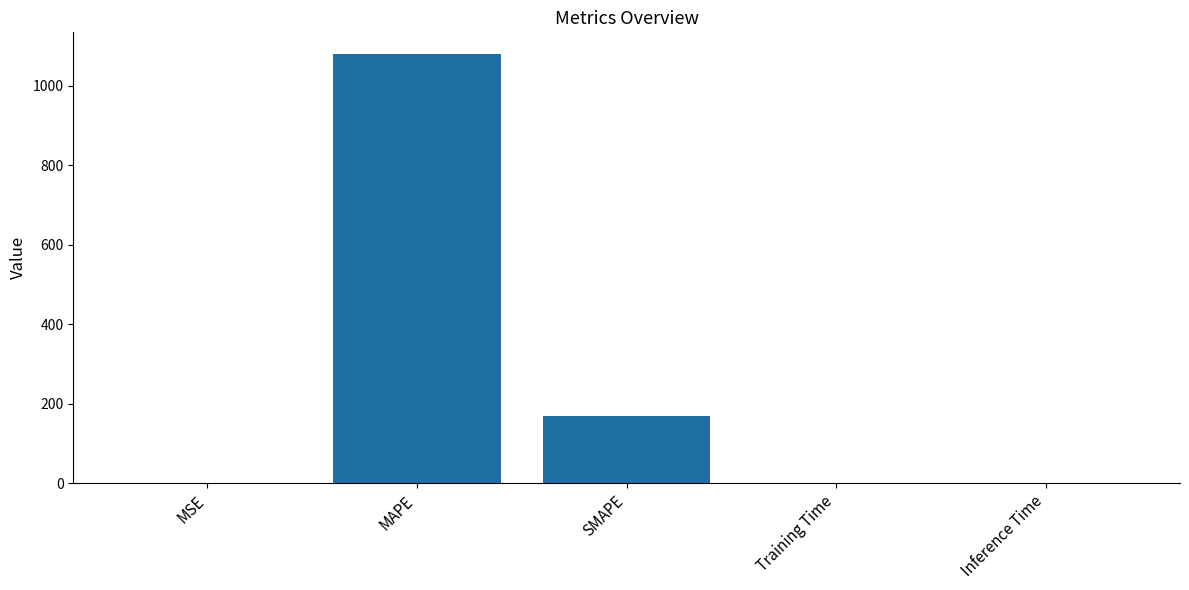

Where is the data nearest to the value 540?

SMAPE